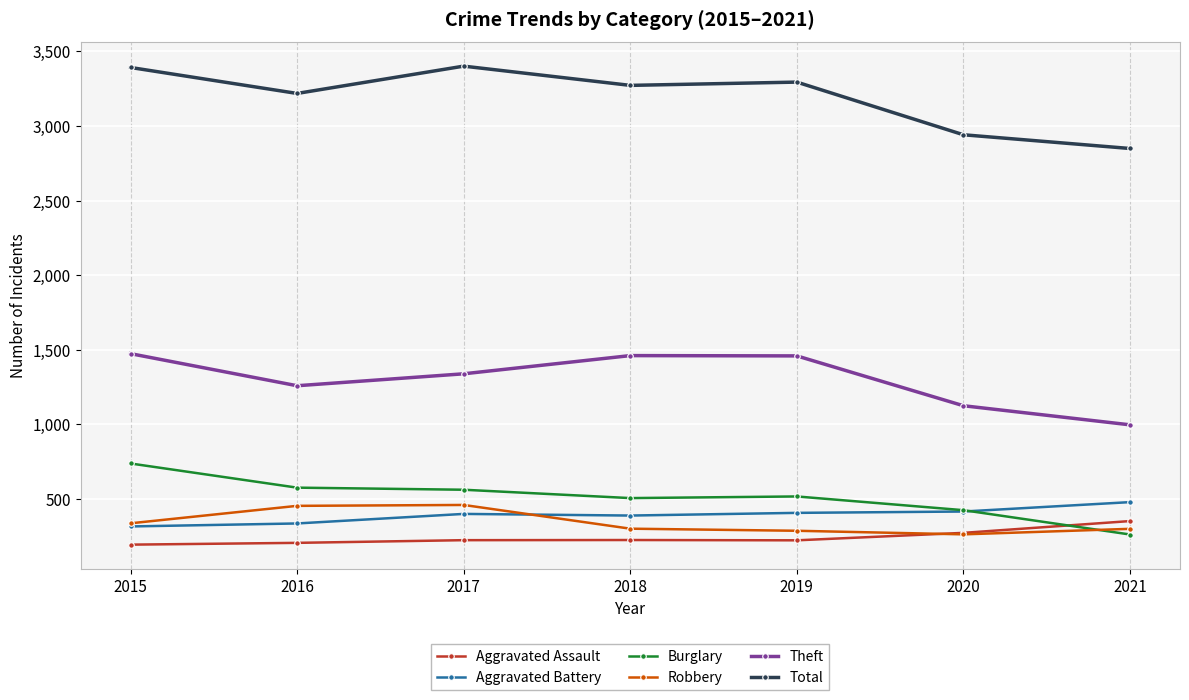

What is the difference between the highest and lowest values at 2015?

3198